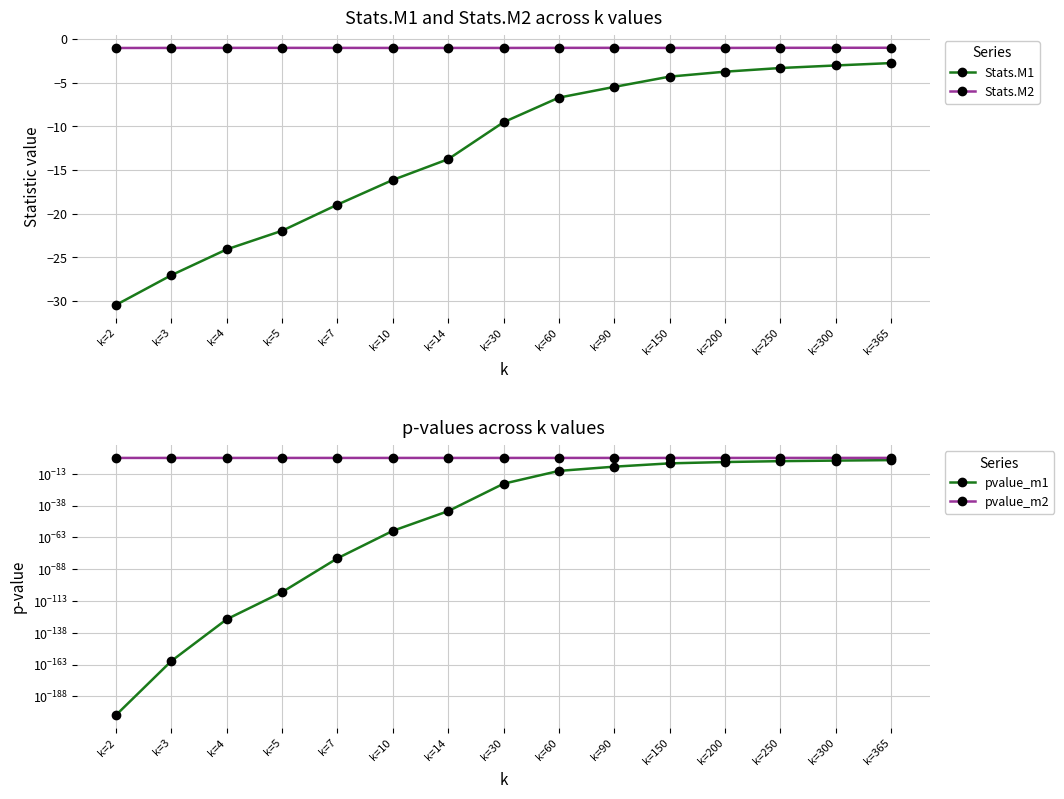

Between k=2 and k=14, which series saw the biggest shift?

Stats.M1